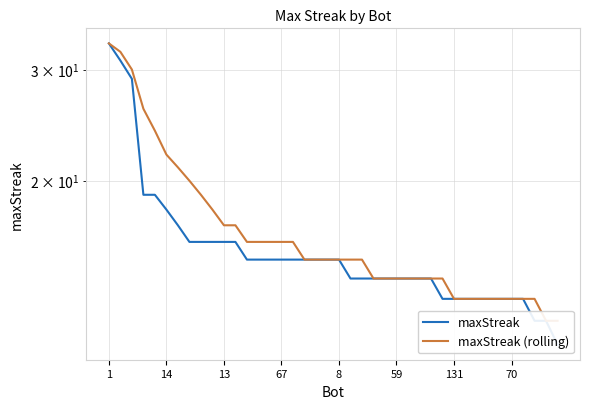

What is the difference between the maxStreak values at 1 and 38?

21